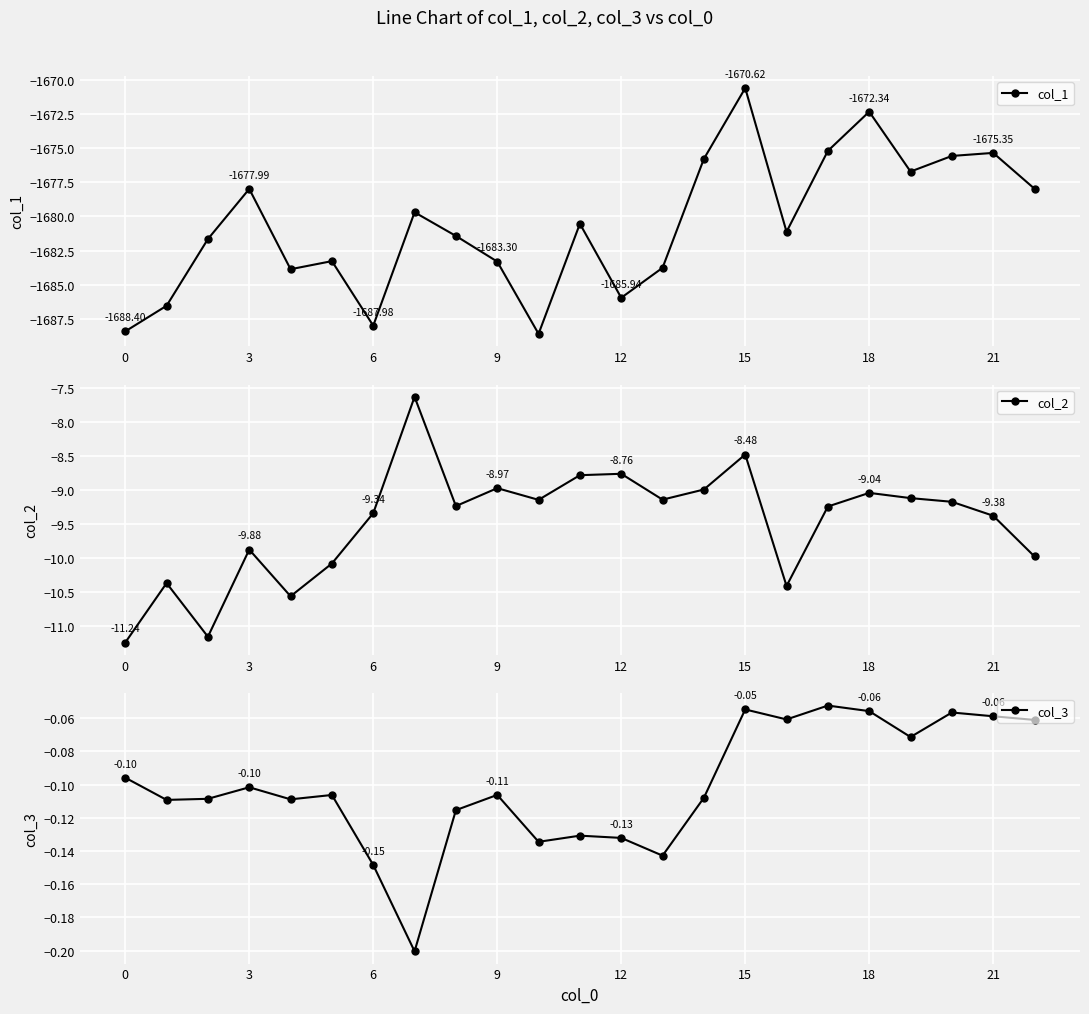

At which category does col_1 reach its first local peak?

3